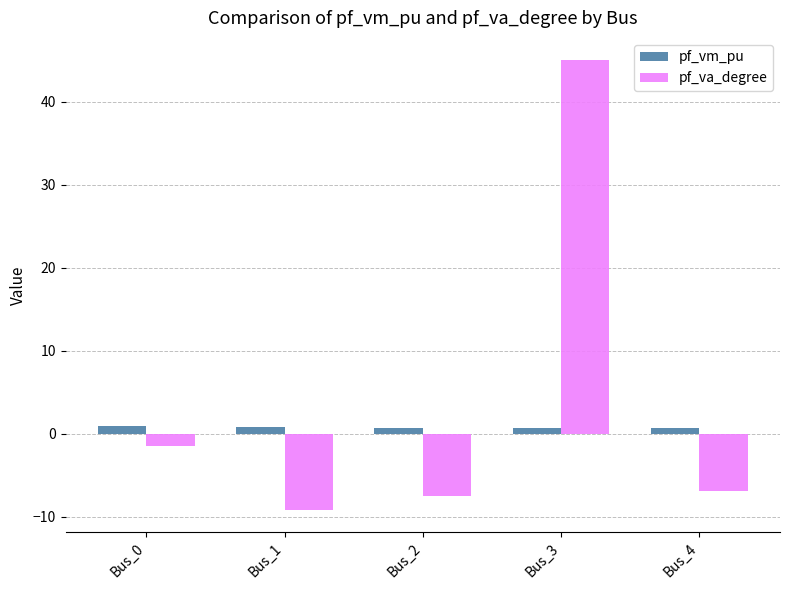

At which category is the sum across all series the highest?

Bus_3